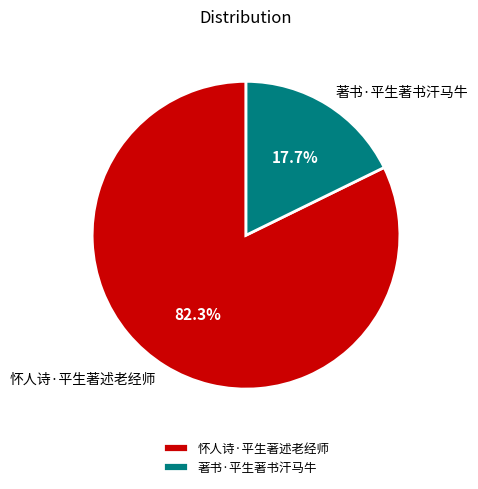

Is it true that 著书·平生著书汗马牛 is 18% of the pie?

True